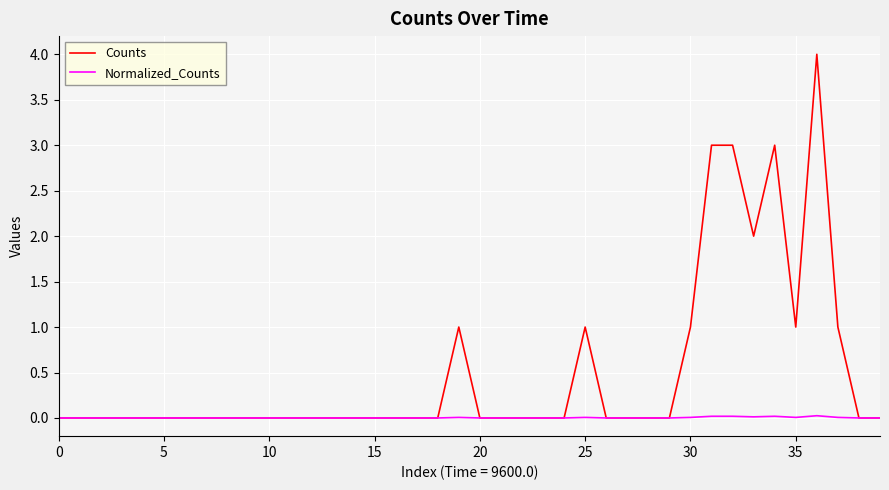

How many lines are shown in the chart?

2